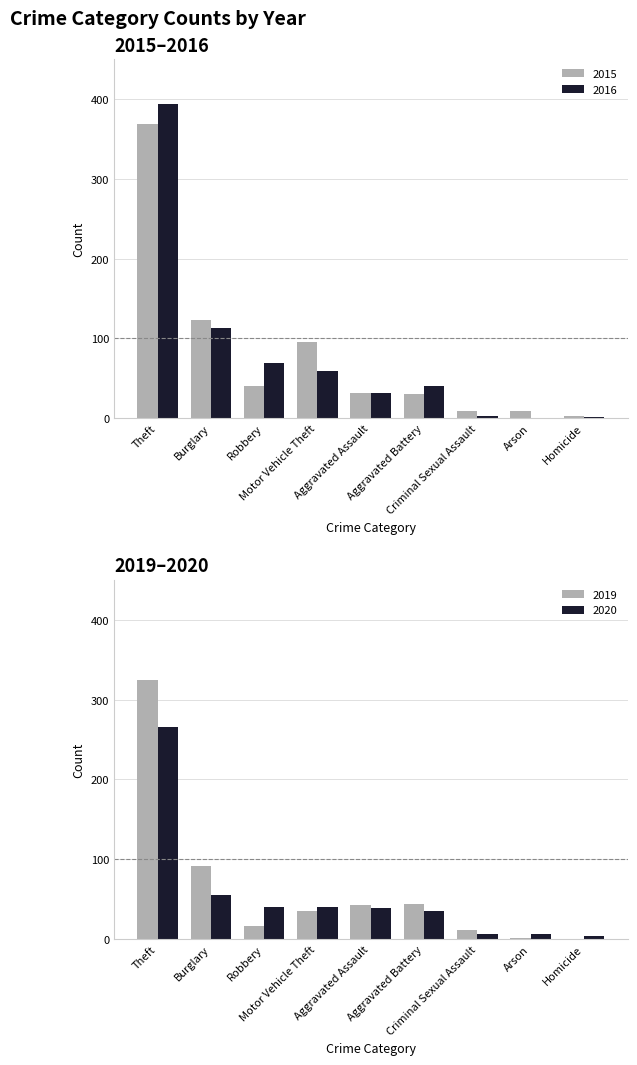

What is the highest value of the 2015 series?

369